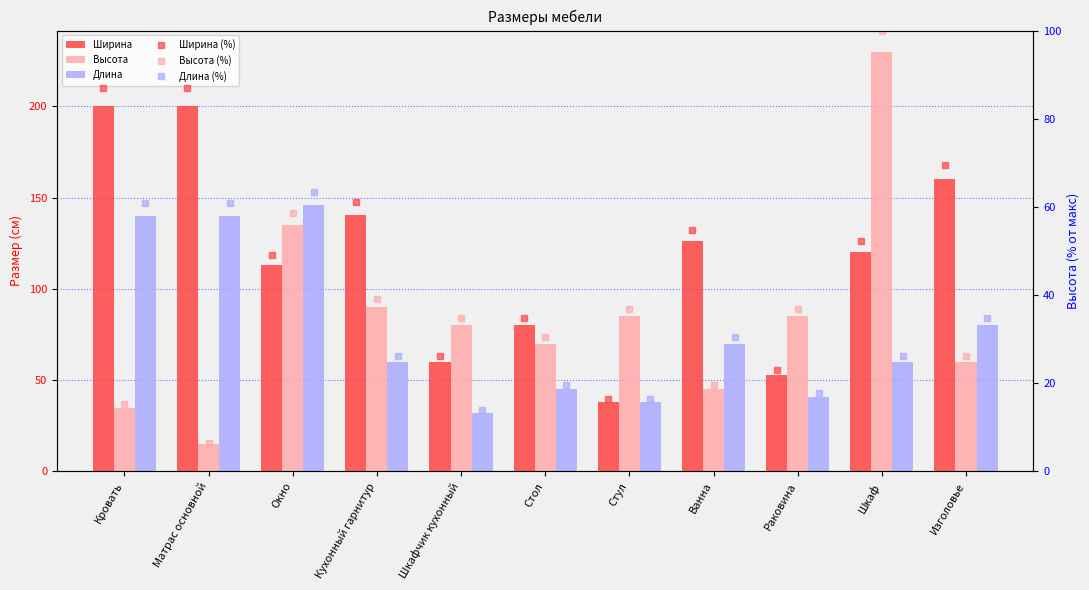

How many groups of bars are there?

11